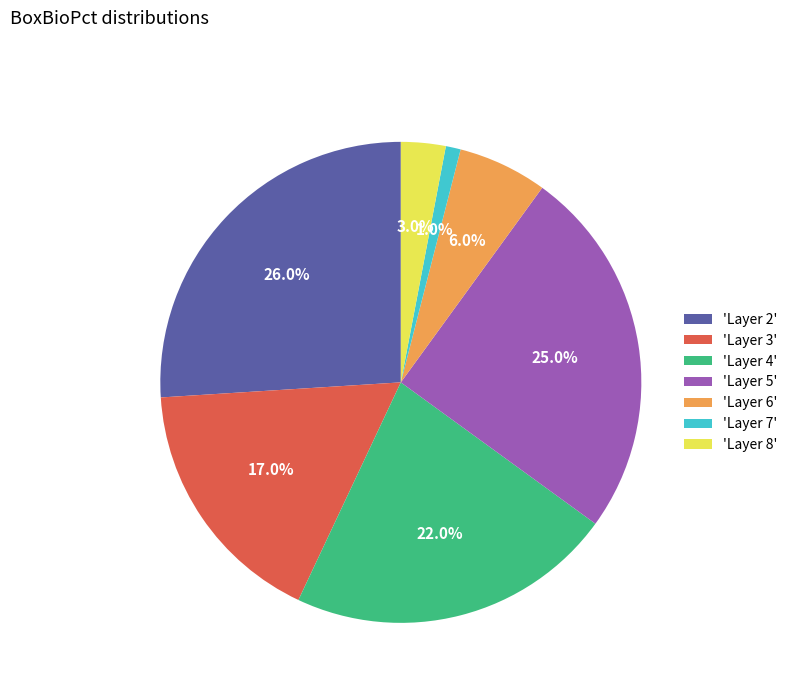

Do 'Layer 7' and 'Layer 4' together represent more than half of the pie?

No